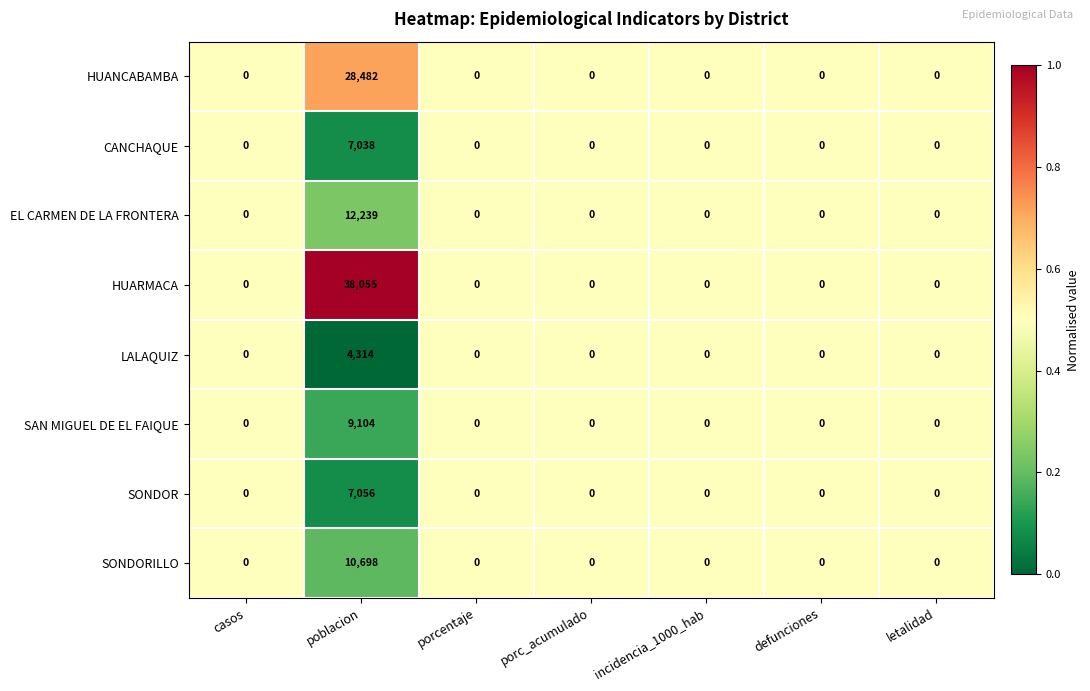

Is it true that CANCHAQUE equals 12016 at poblacion?

False